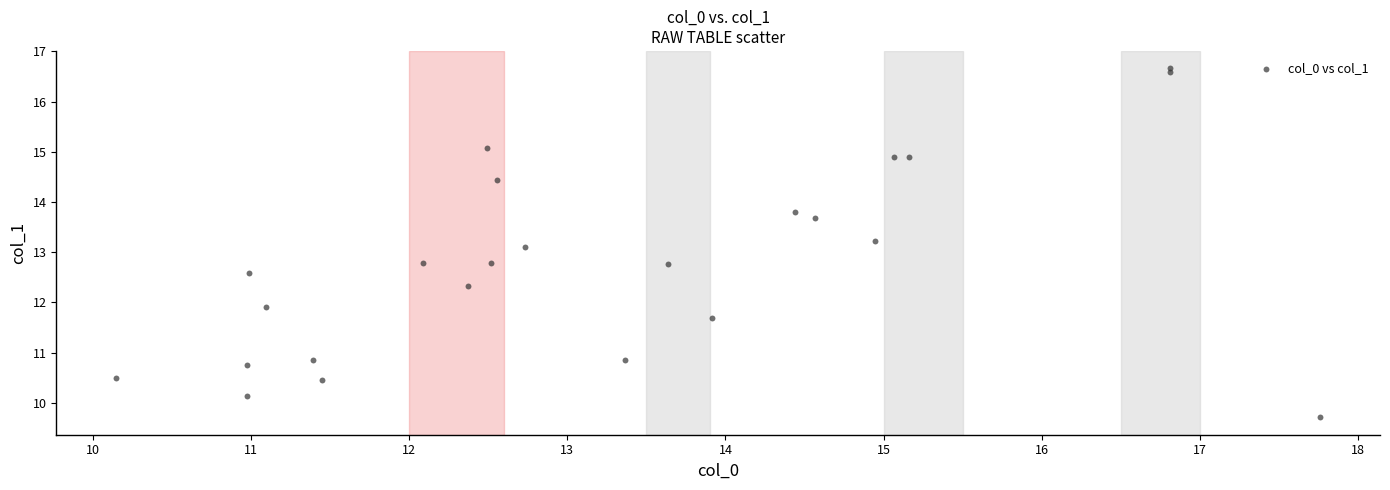

What Y value in the scatter plot is closest to 13?

13.1